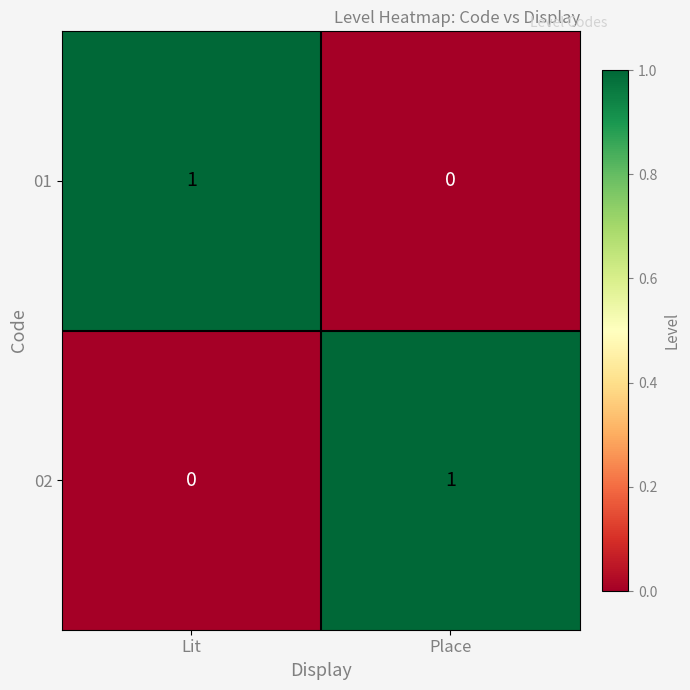

Reading left to right, what are all the values shown in this chart?

01: 1	0
02: 0	1